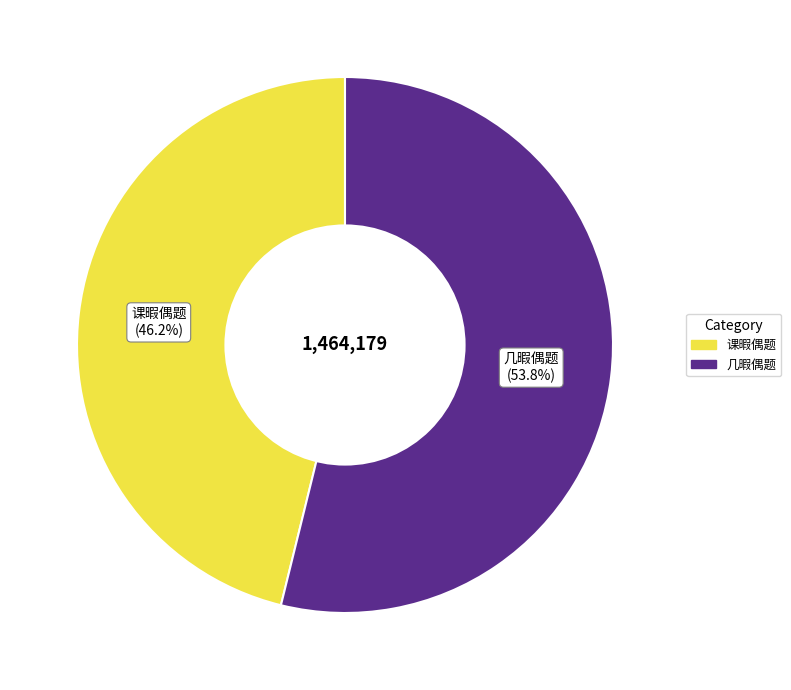

Rank the categories by value from lowest to highest.

课暇偶题, 几暇偶题